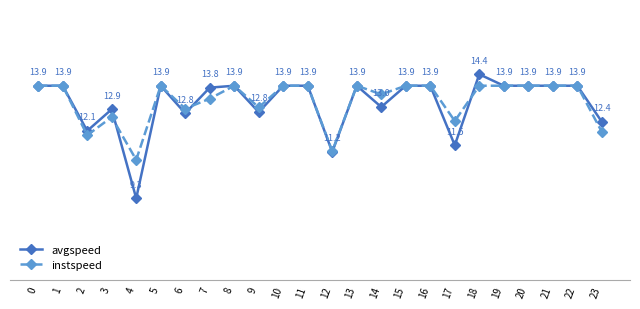

Which series has the largest range (max minus min)?

avgspeed